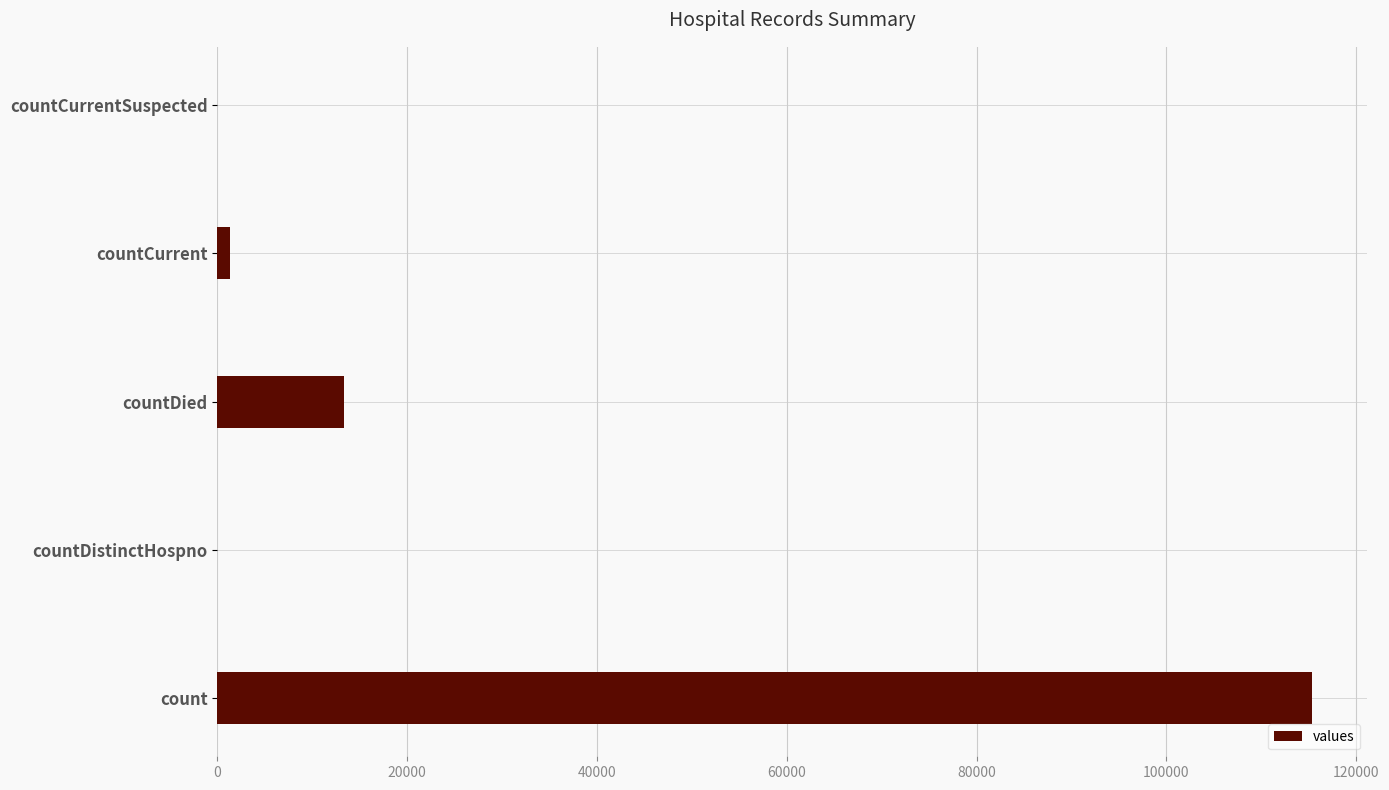

How many categories are shown in the chart?

5